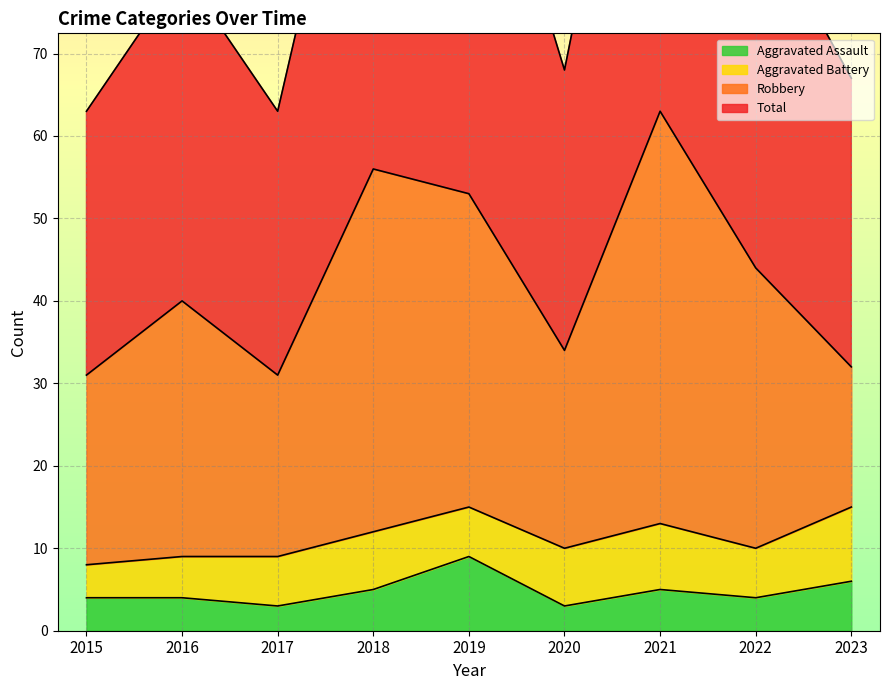

At which category does Aggravated Assault reach its first local peak?

2019